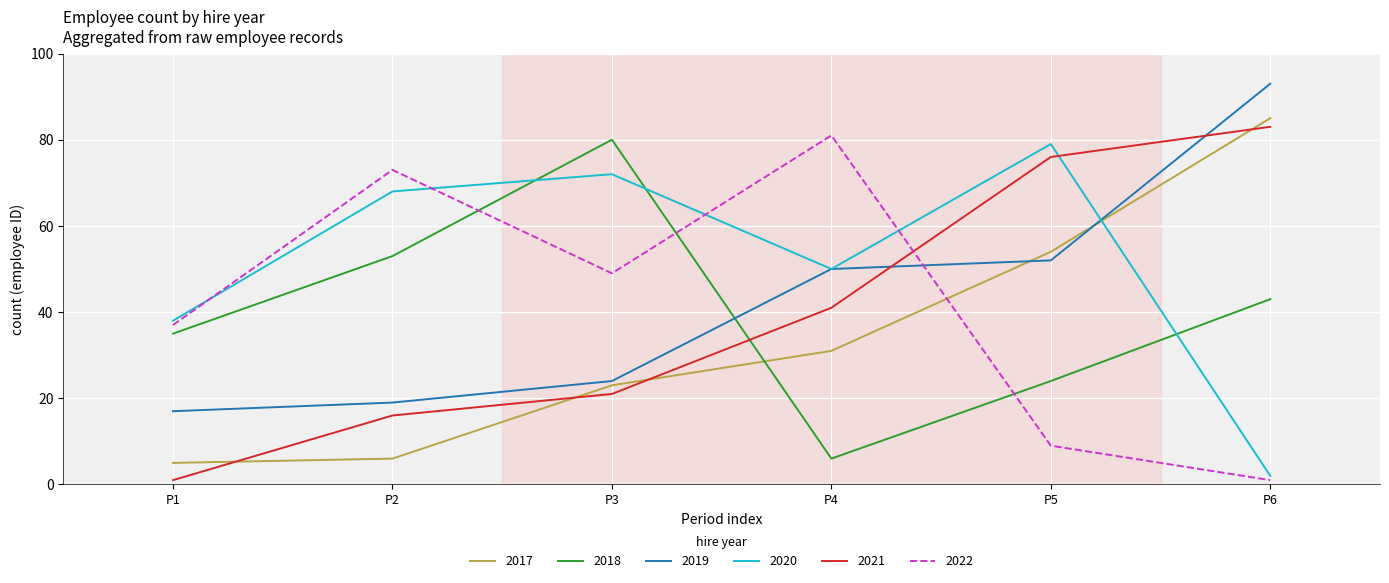

Which series has the largest total across all categories?

2020